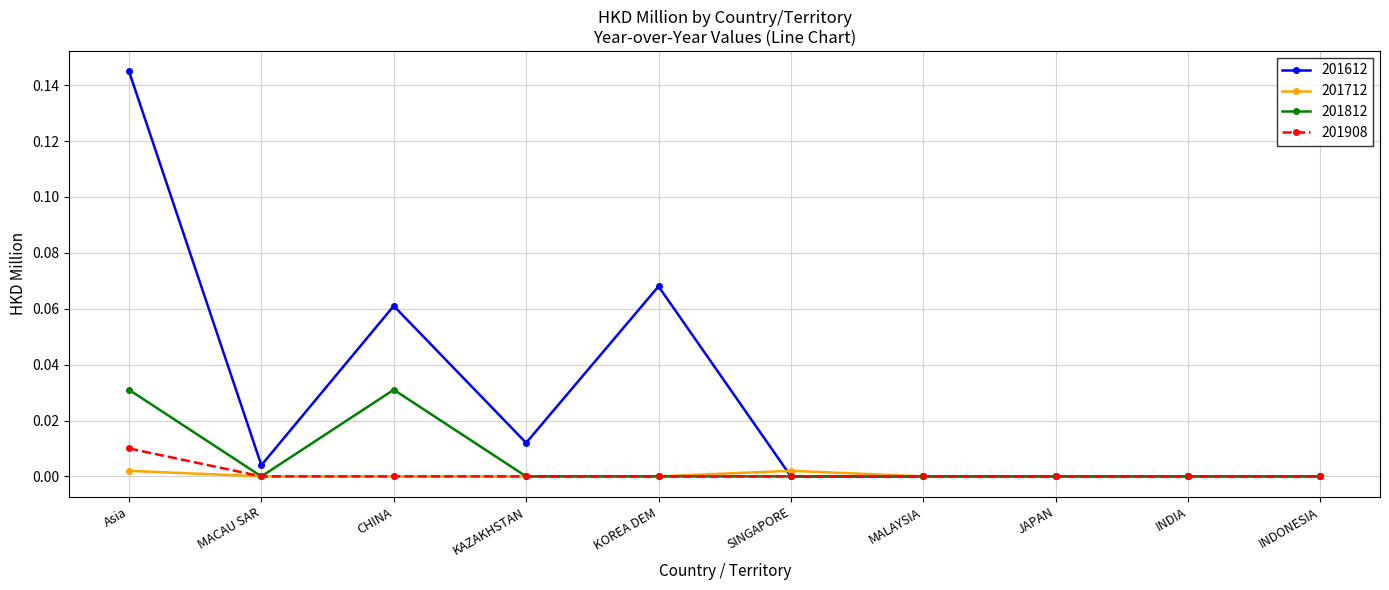

What are all the series names shown in the legend?

201612, 201712, 201812, 201908